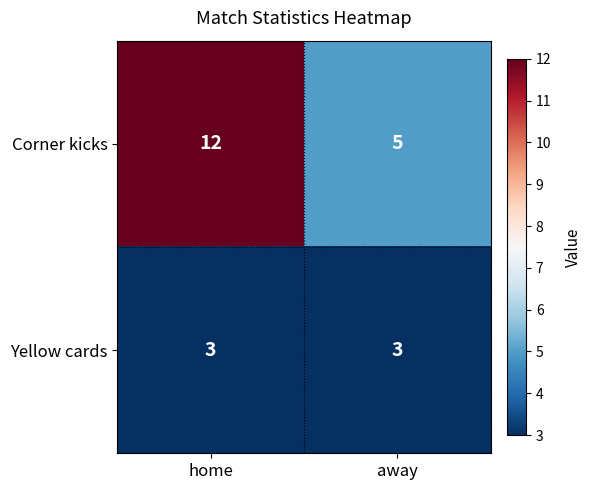

What is the average value of the Yellow cards series?

3